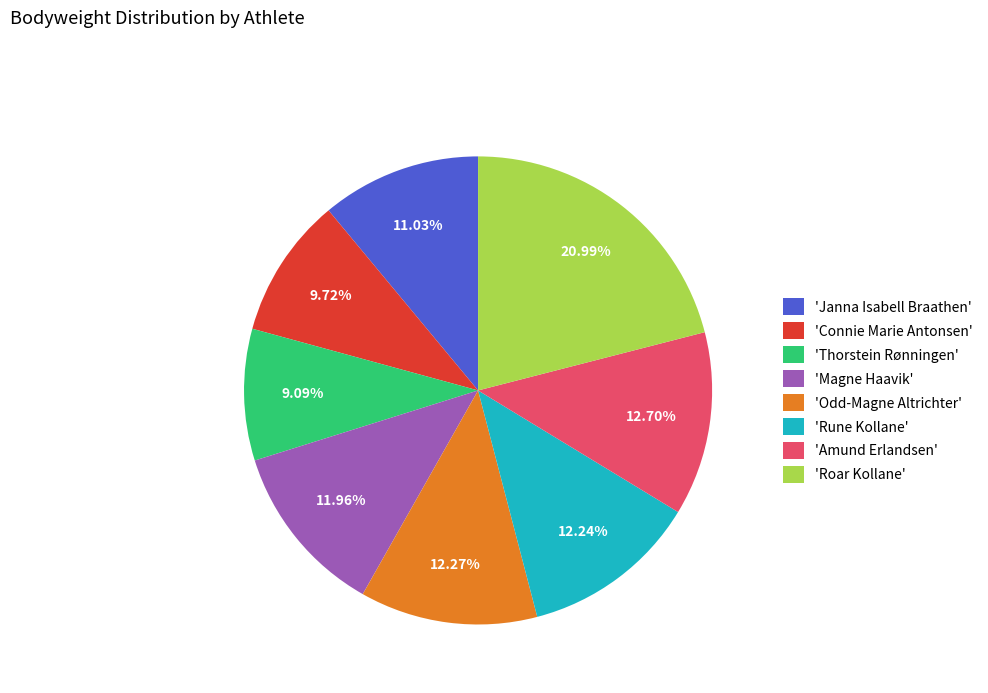

To the nearest percent, what is the difference between the largest and smallest slice percentages?

12%